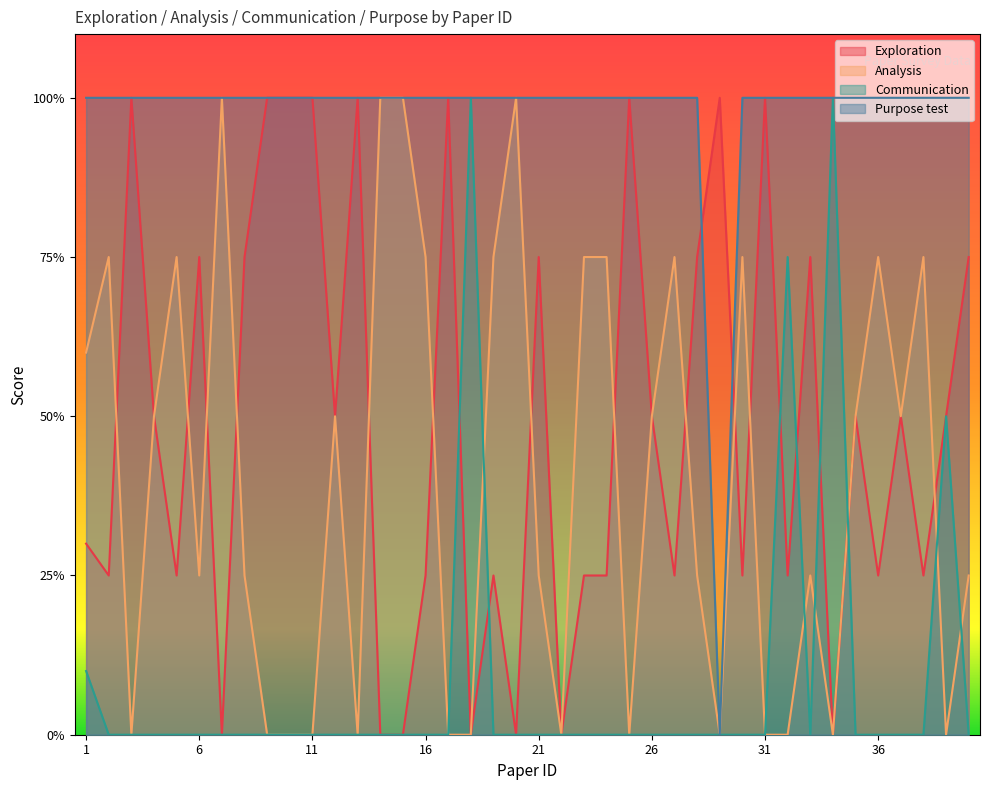

Does the chart have visible grid lines?

No